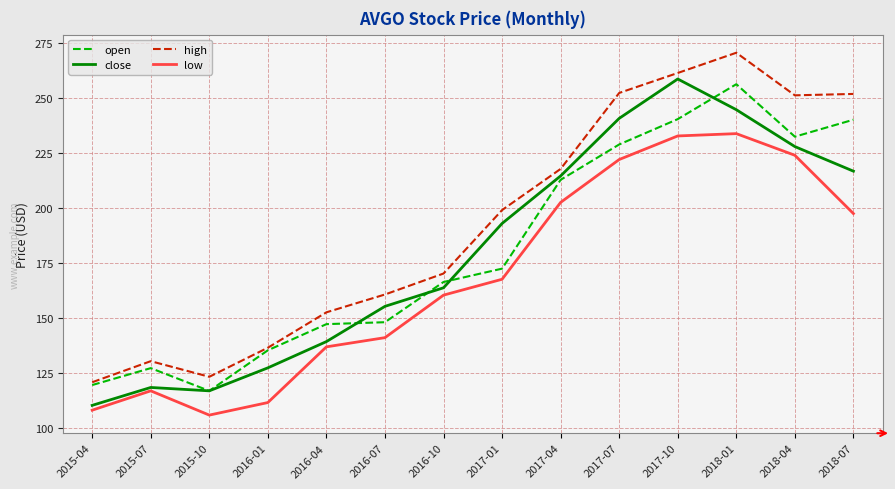

Where is open nearest to the value 186?

2017-01